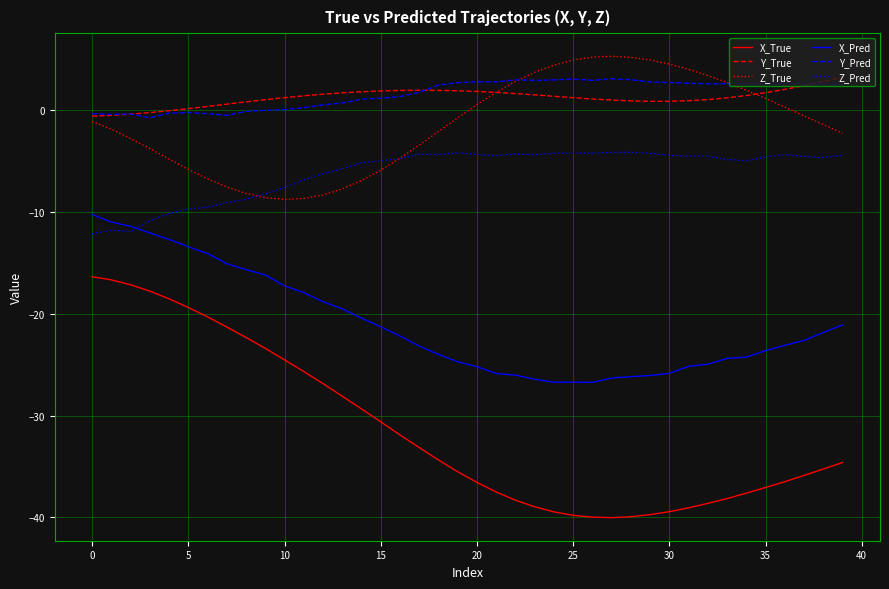

Does the chart display data point markers on the line(s)?

No